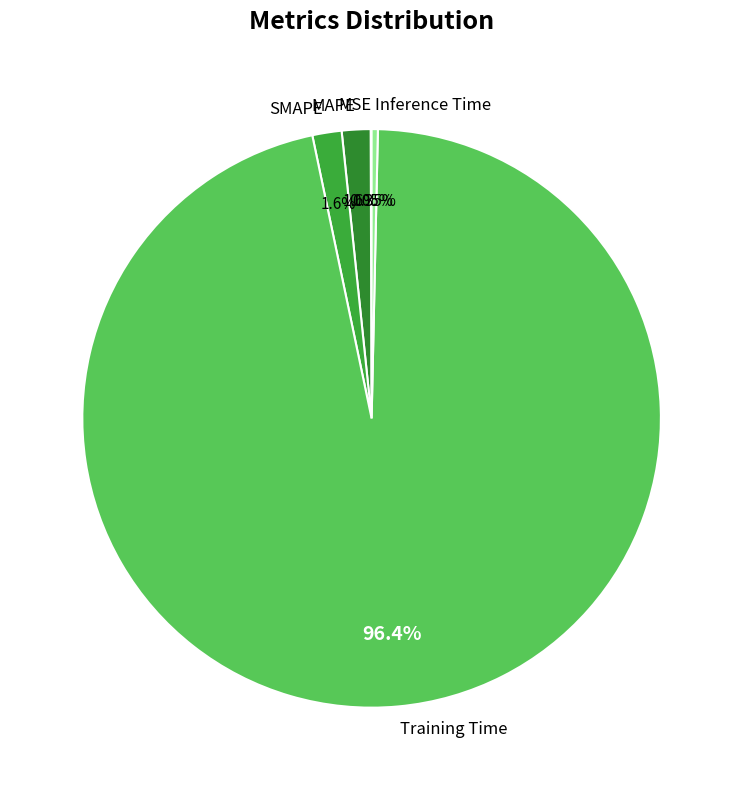

Which category accounts for the majority?

Training Time